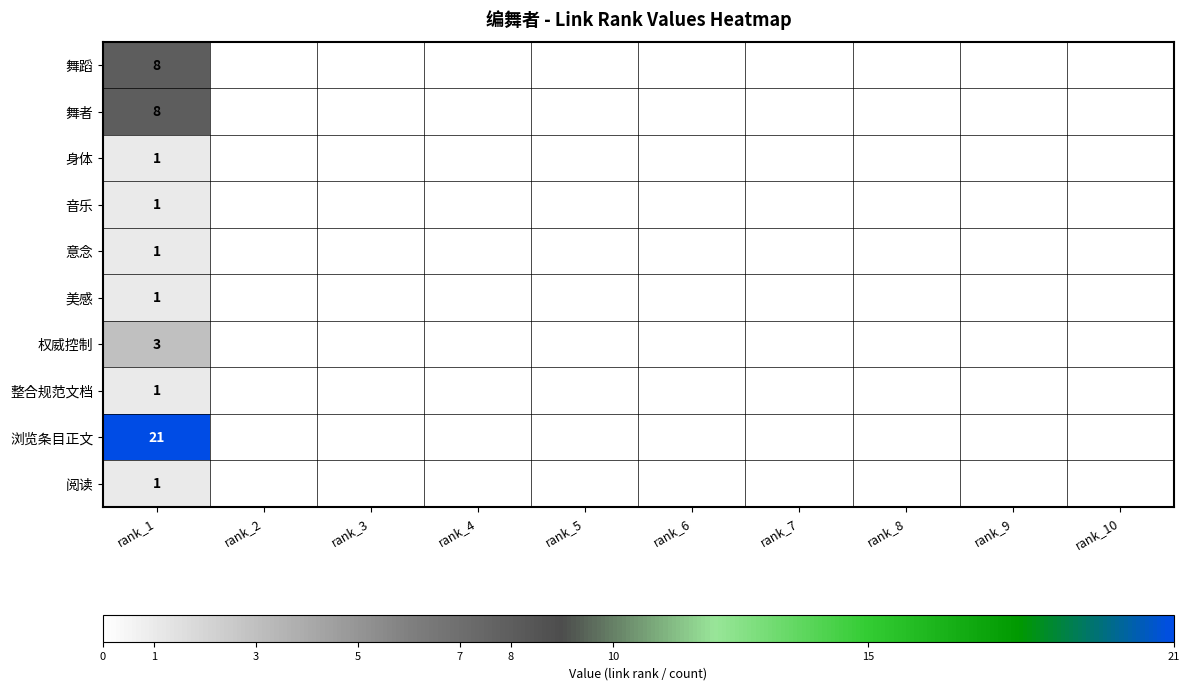

The 舞者 series shows 14 at rank_1. True or false?

False